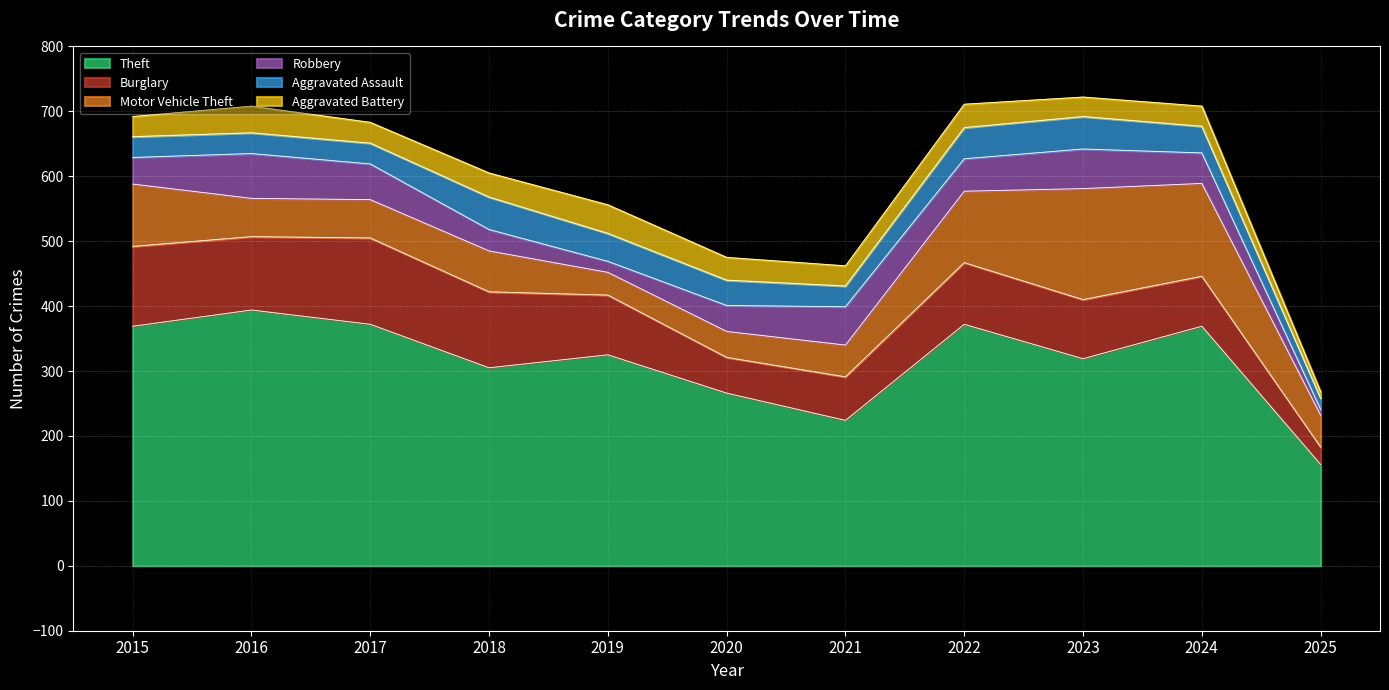

What is the average value of the Aggravated Assault series?

38